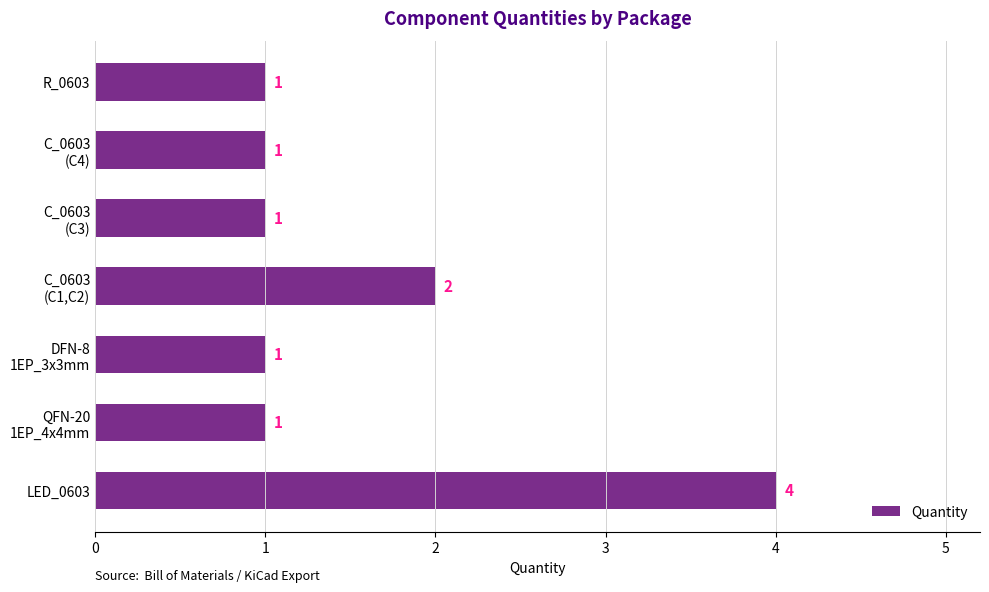

How many values are between 1 and 2?

6